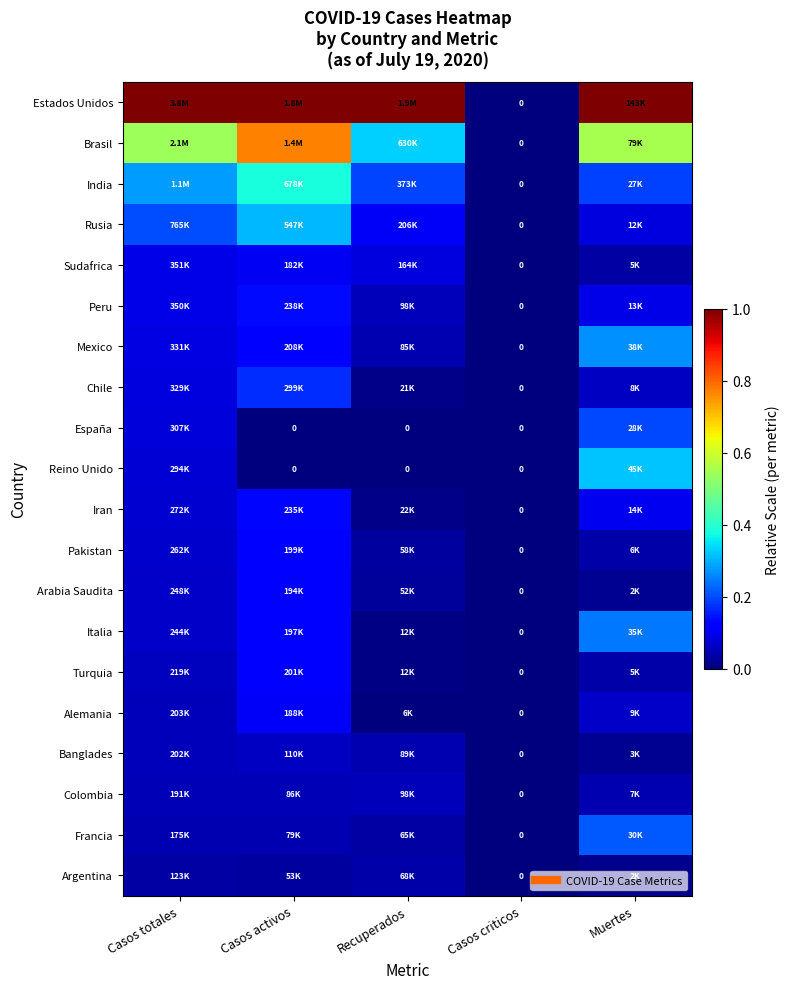

At which label does Colombia reach its peak?

Recuperados